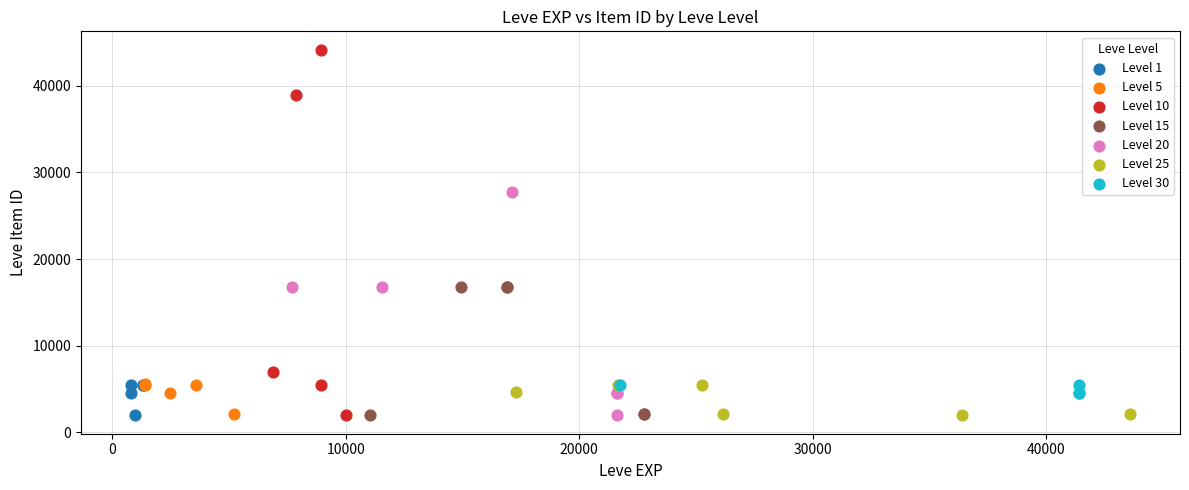

Which series has the largest Y range (max minus min)?

Level 10